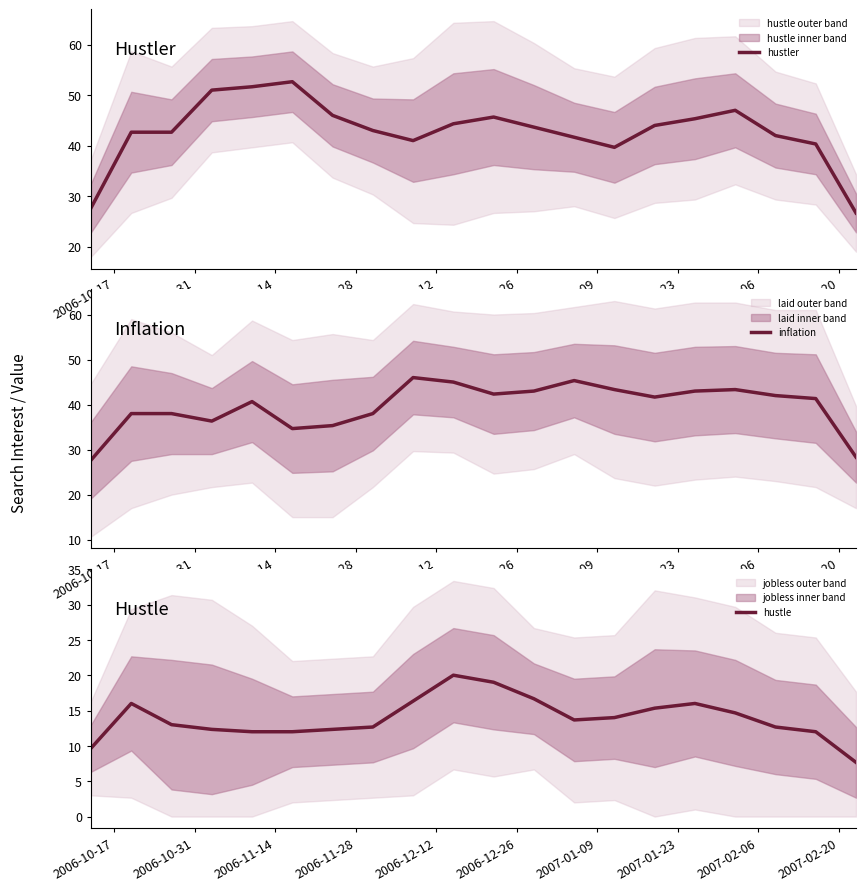

What is the highest value of the hustler series?

52.7